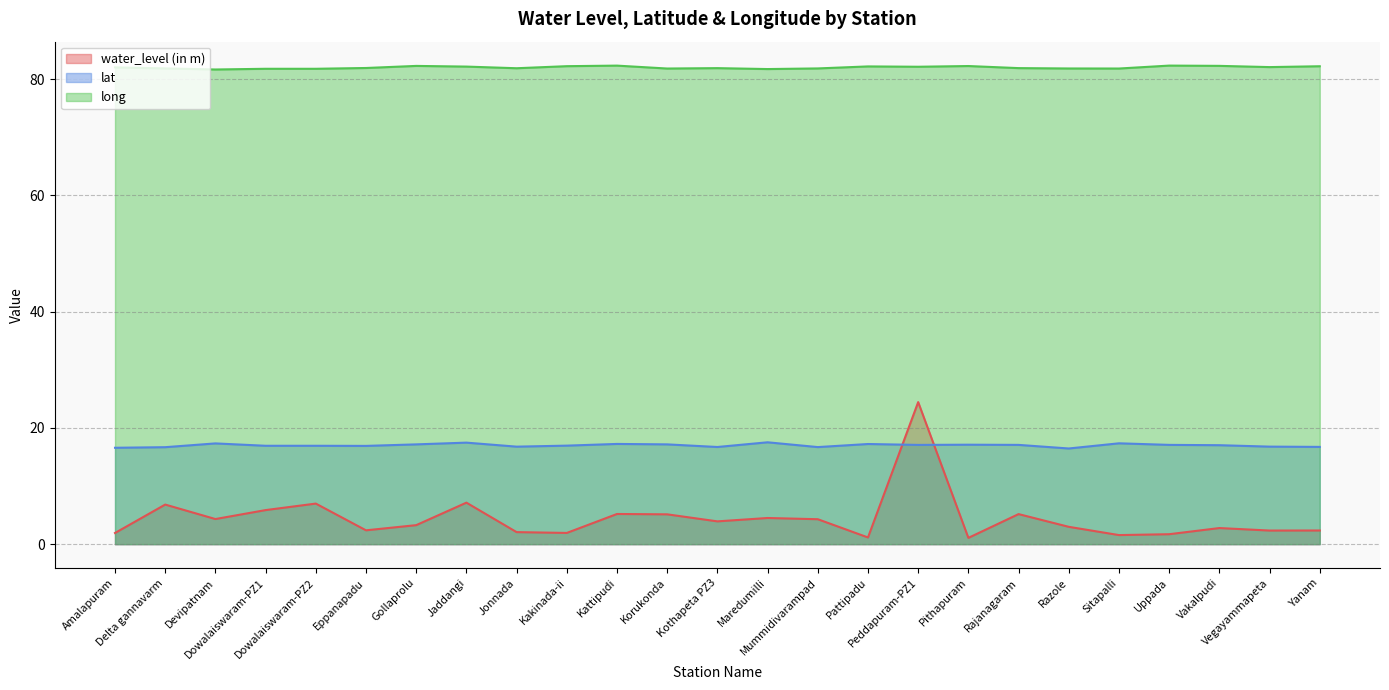

At which category does long reach its first local valley?

Devipatnam